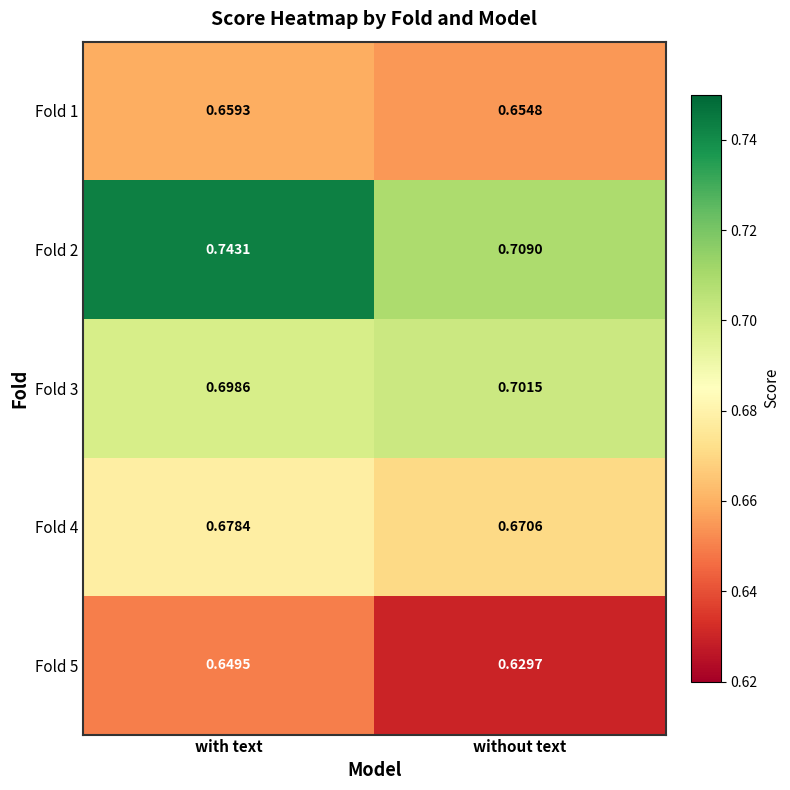

What is the spread (max minus min) of values at with text?

0.1